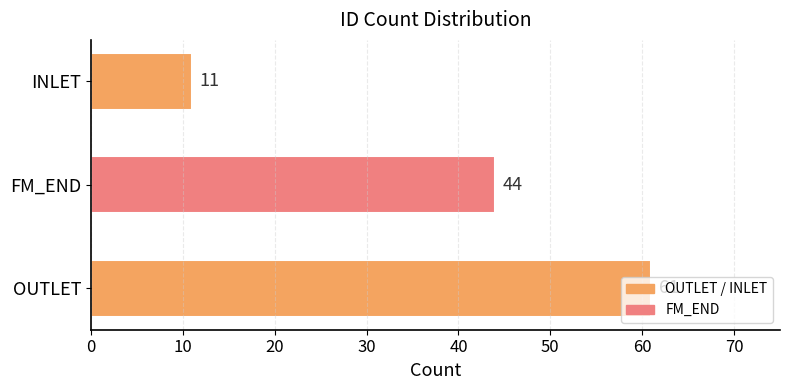

The value at INLET is 6. True or false?

False